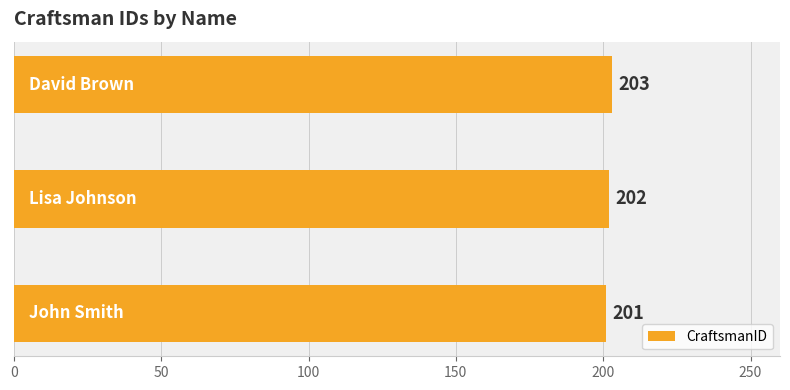

What is the sum of all values?

606